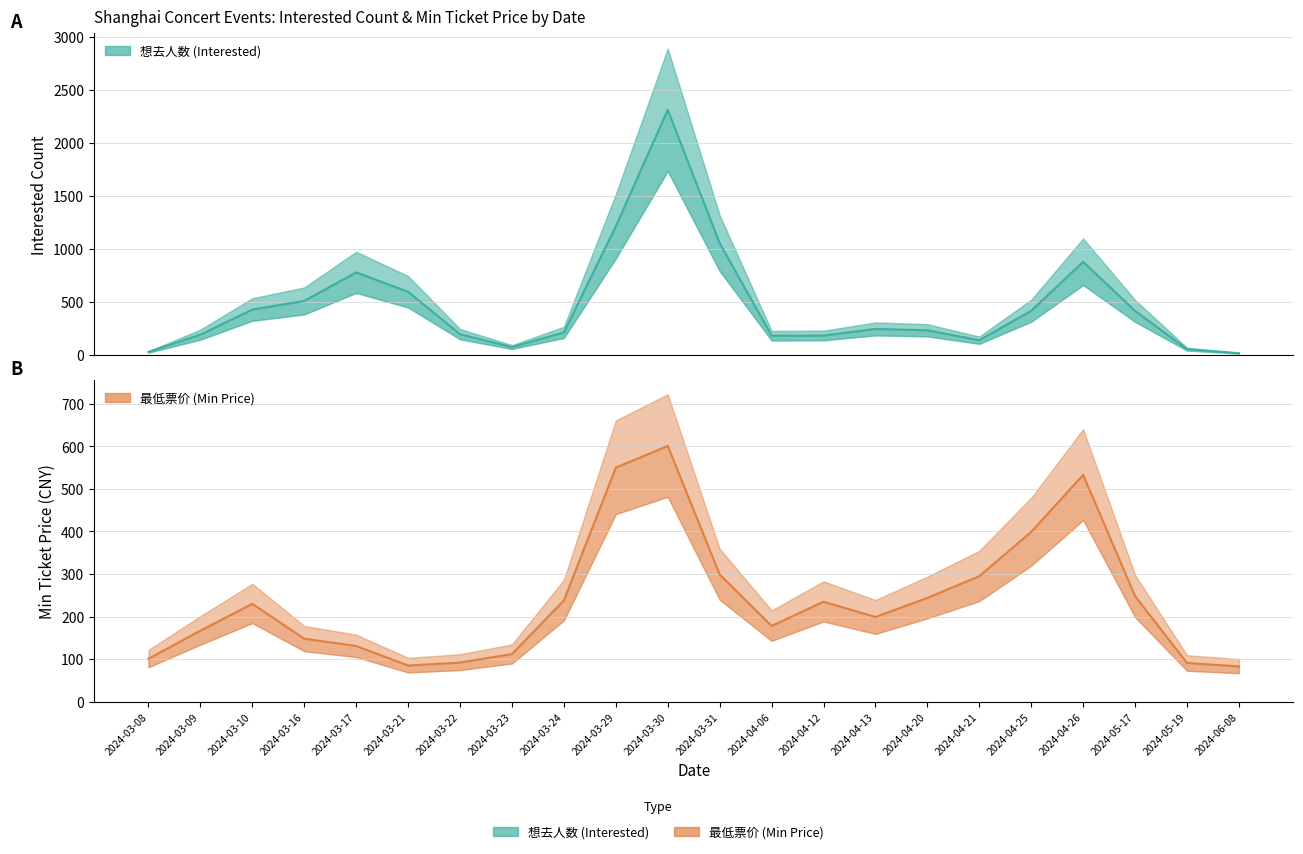

Which series changed the most between 2024-04-26 and 2024-06-08?

想去人数 (Interested)